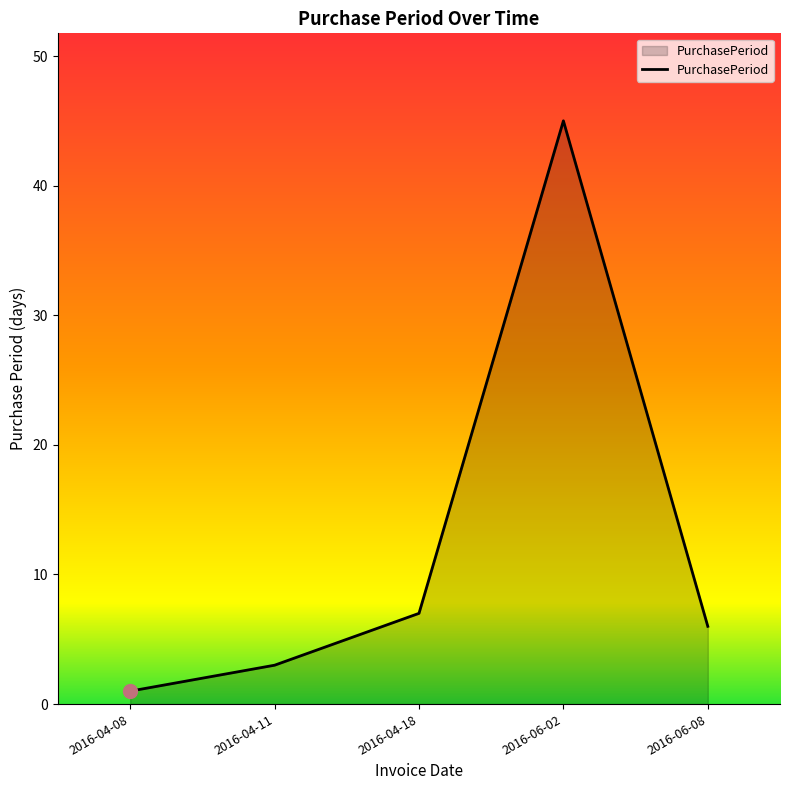

What is the difference between the values at 2016-04-11 and 2016-06-08?

3